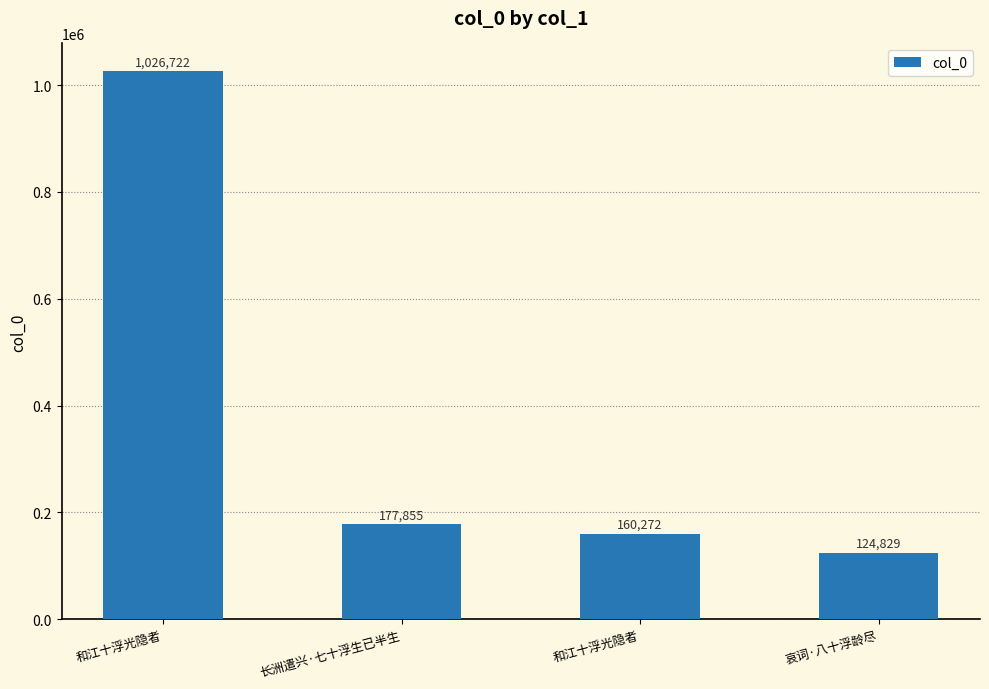

Read the value at 和江十浮光隐者.

1026722